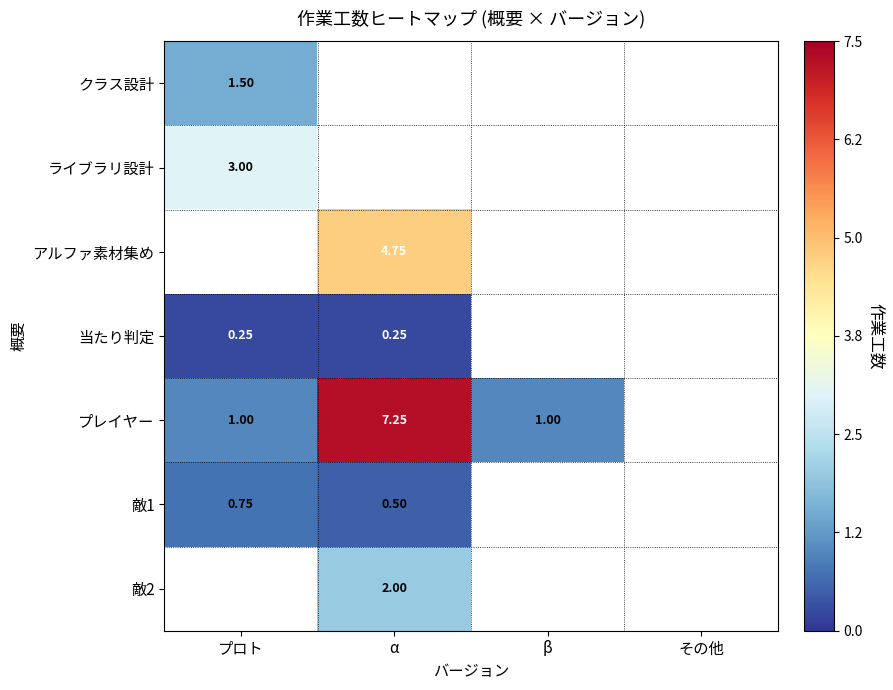

What is the spread (max minus min) of values at プロト?

2.8